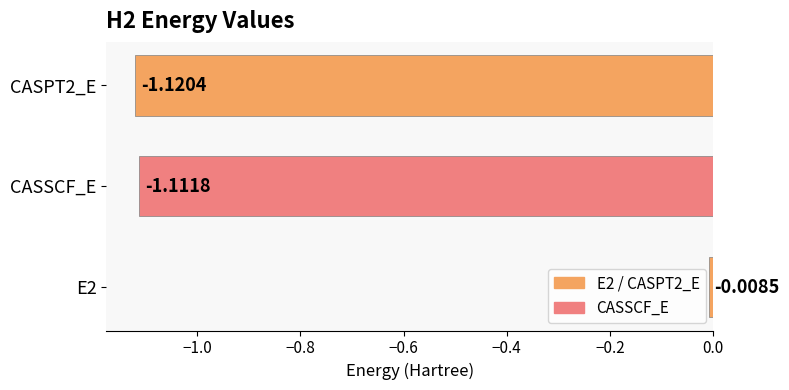

List the labels in order of value, smallest first.

CASPT2_E, CASSCF_E, E2